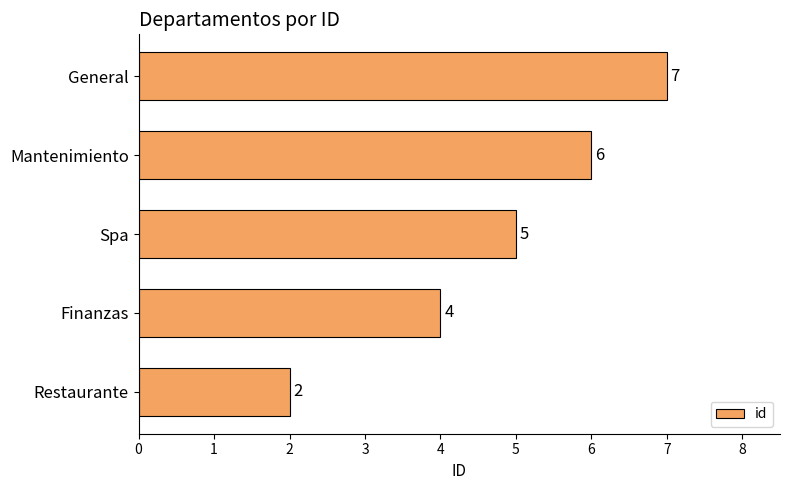

What is the change in value from Finanzas to Mantenimiento?

+2